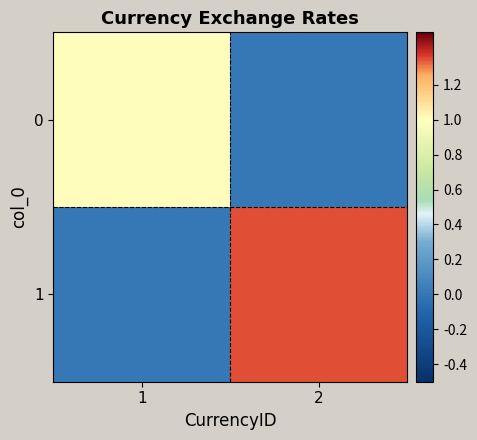

What is the difference between the highest and lowest values at 1?

1.0